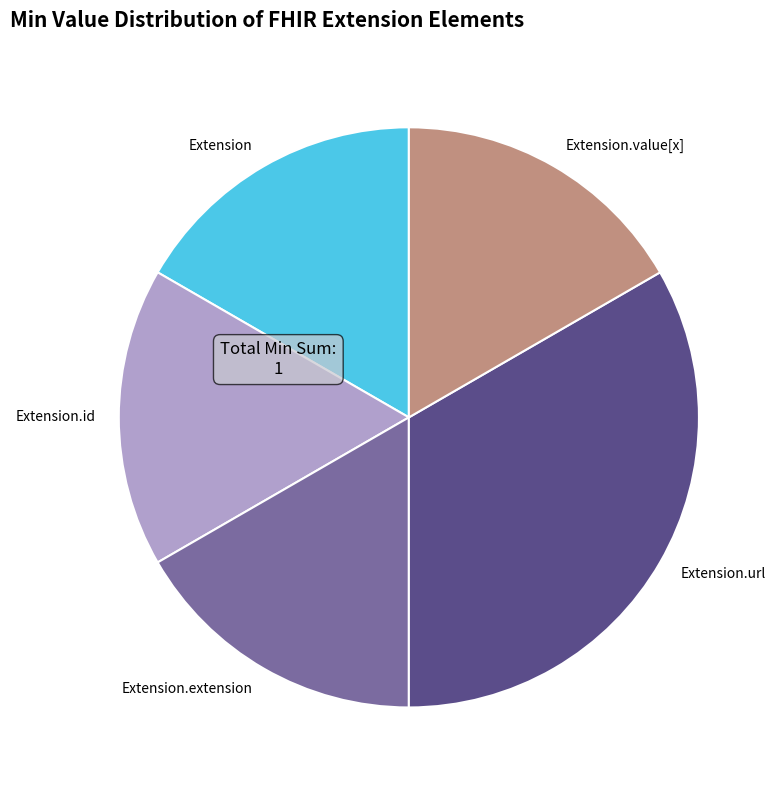

What is the largest slice in the pie chart?

Extension.url